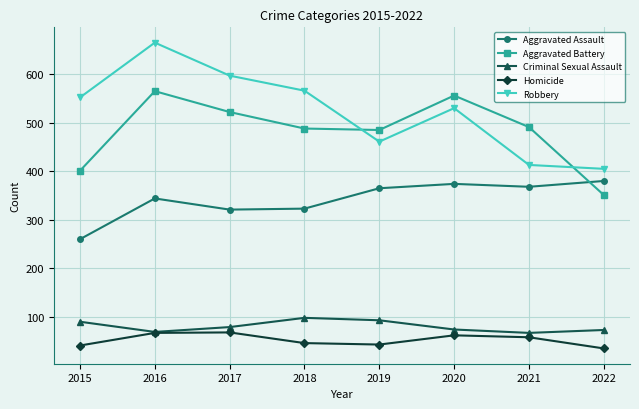

Which series has the largest range (max minus min)?

Robbery